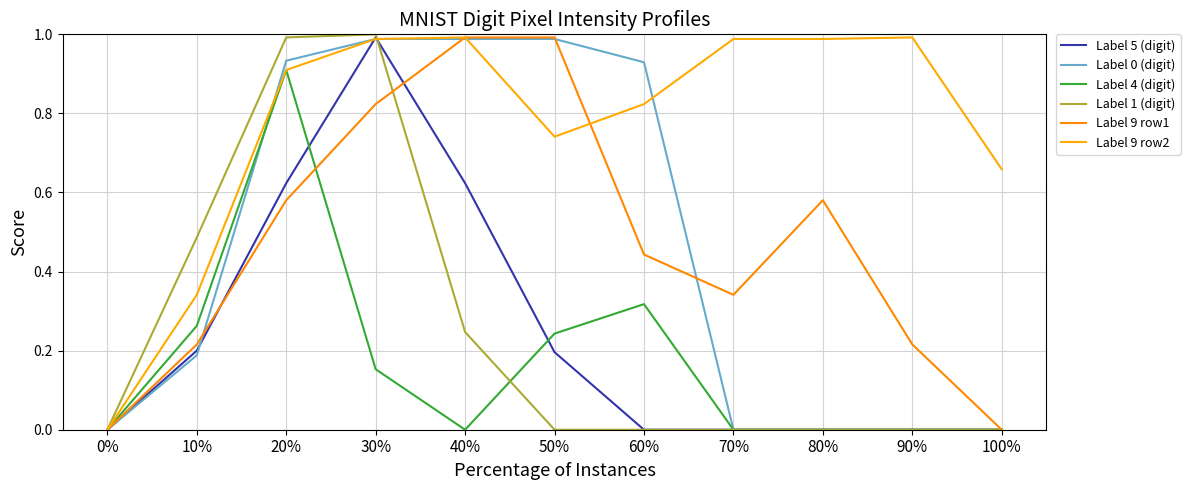

At which category does Label 9 row1 reach its first local peak?

80%